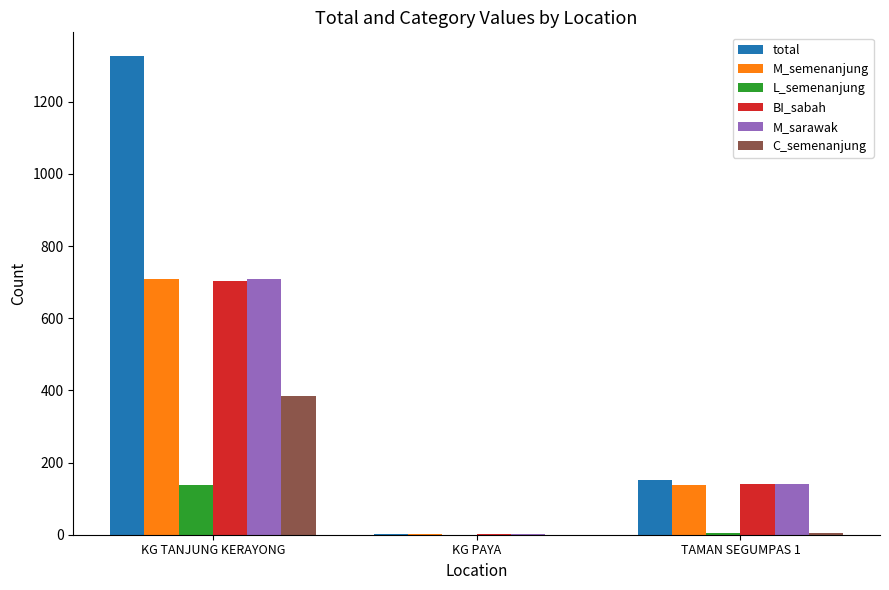

Where is M_semenanjung nearest to the value 355?

TAMAN SEGUMPAS 1